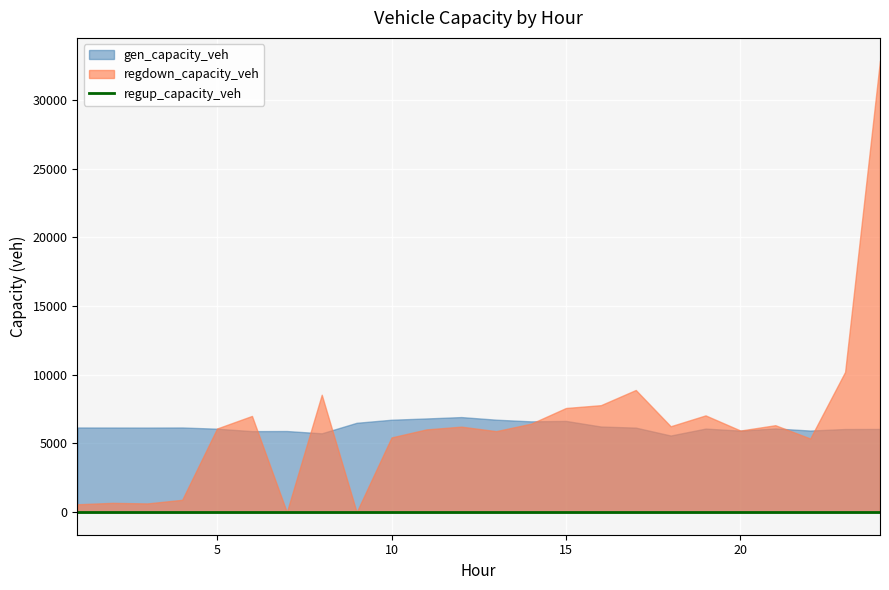

What is the spread (max minus min) of values at 15?

7578.4